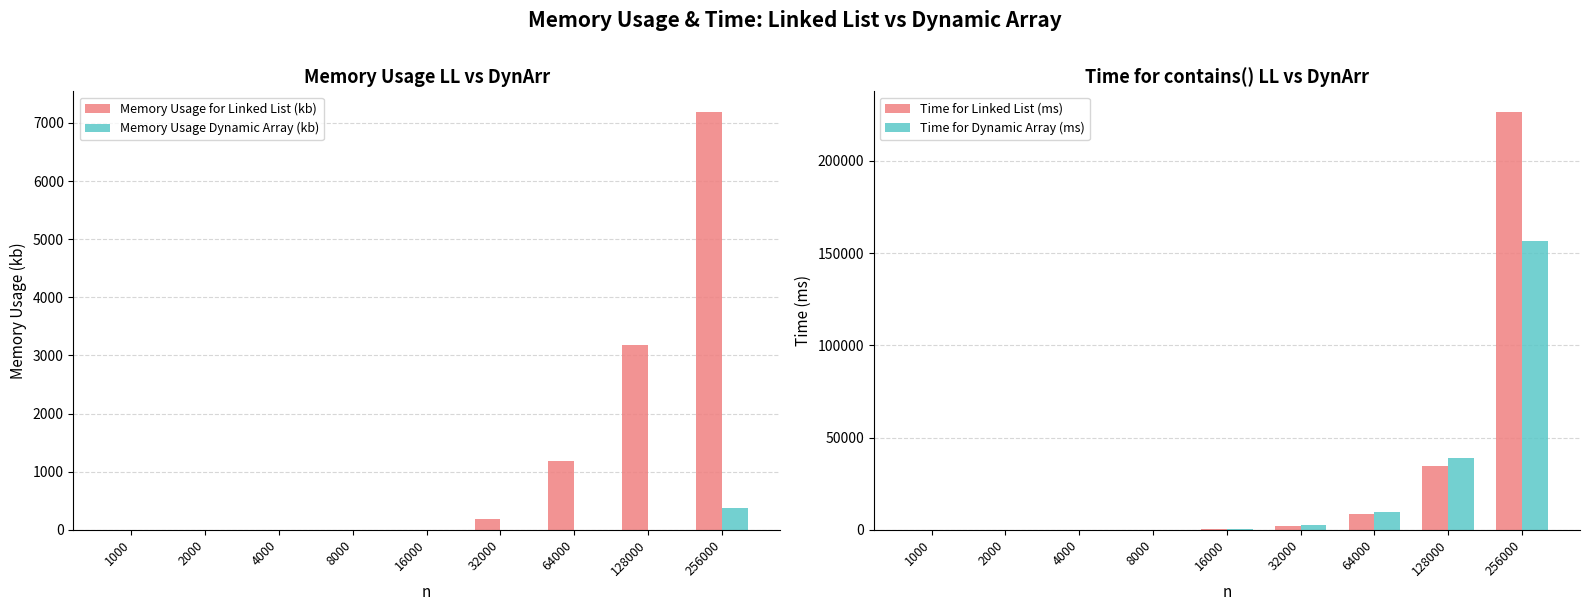

The value of Time for Dynamic Array (ms) at 256000 is 156600. True or false?

True